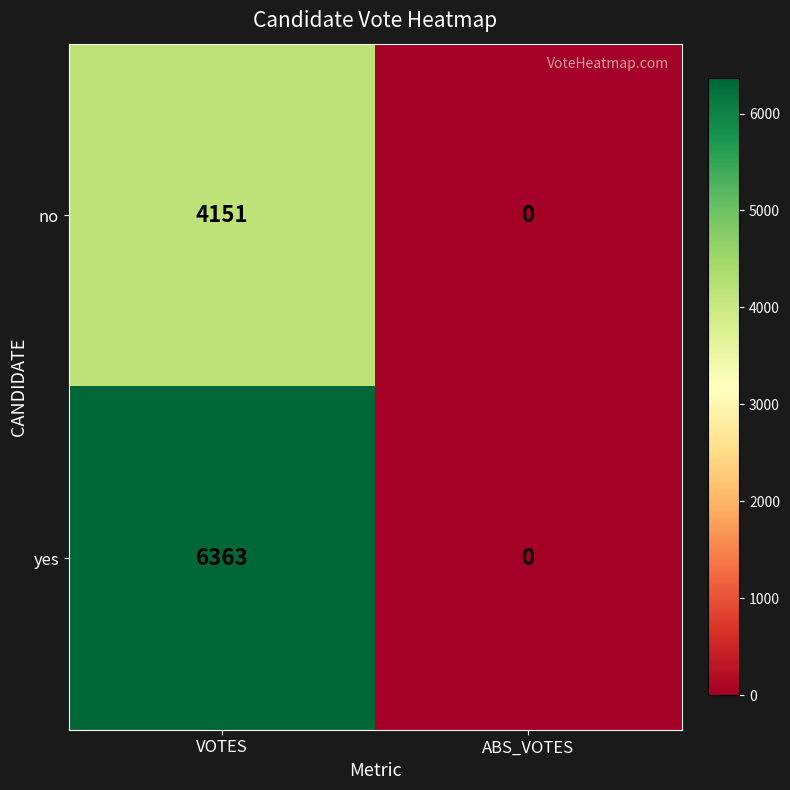

Between VOTES and ABS_VOTES, which series saw the biggest shift?

yes